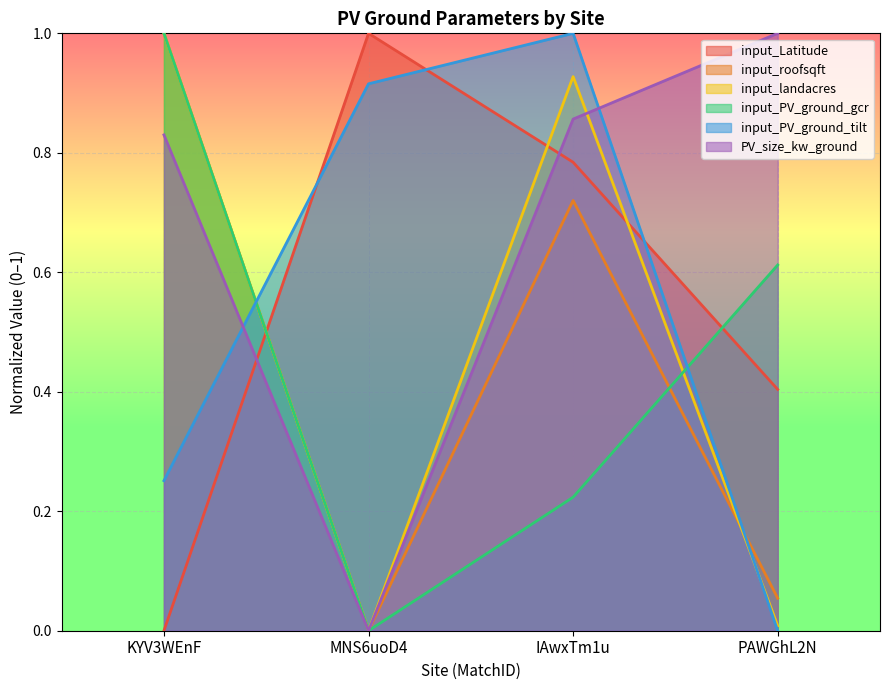

What is the total value across all series at KYV3WEnF?

4.1